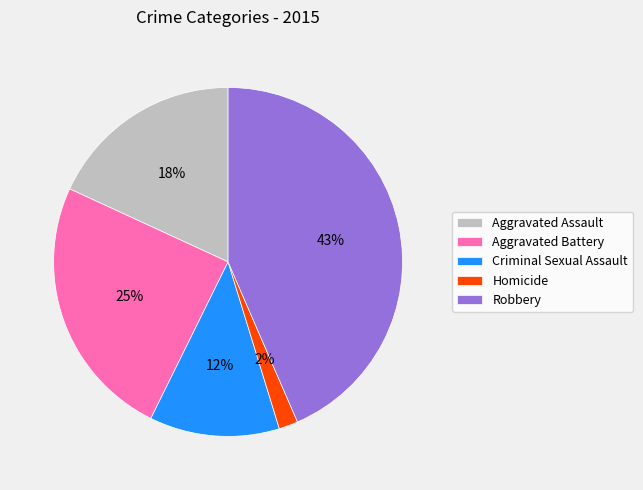

Is there any slice that represents more than half of the pie?

No